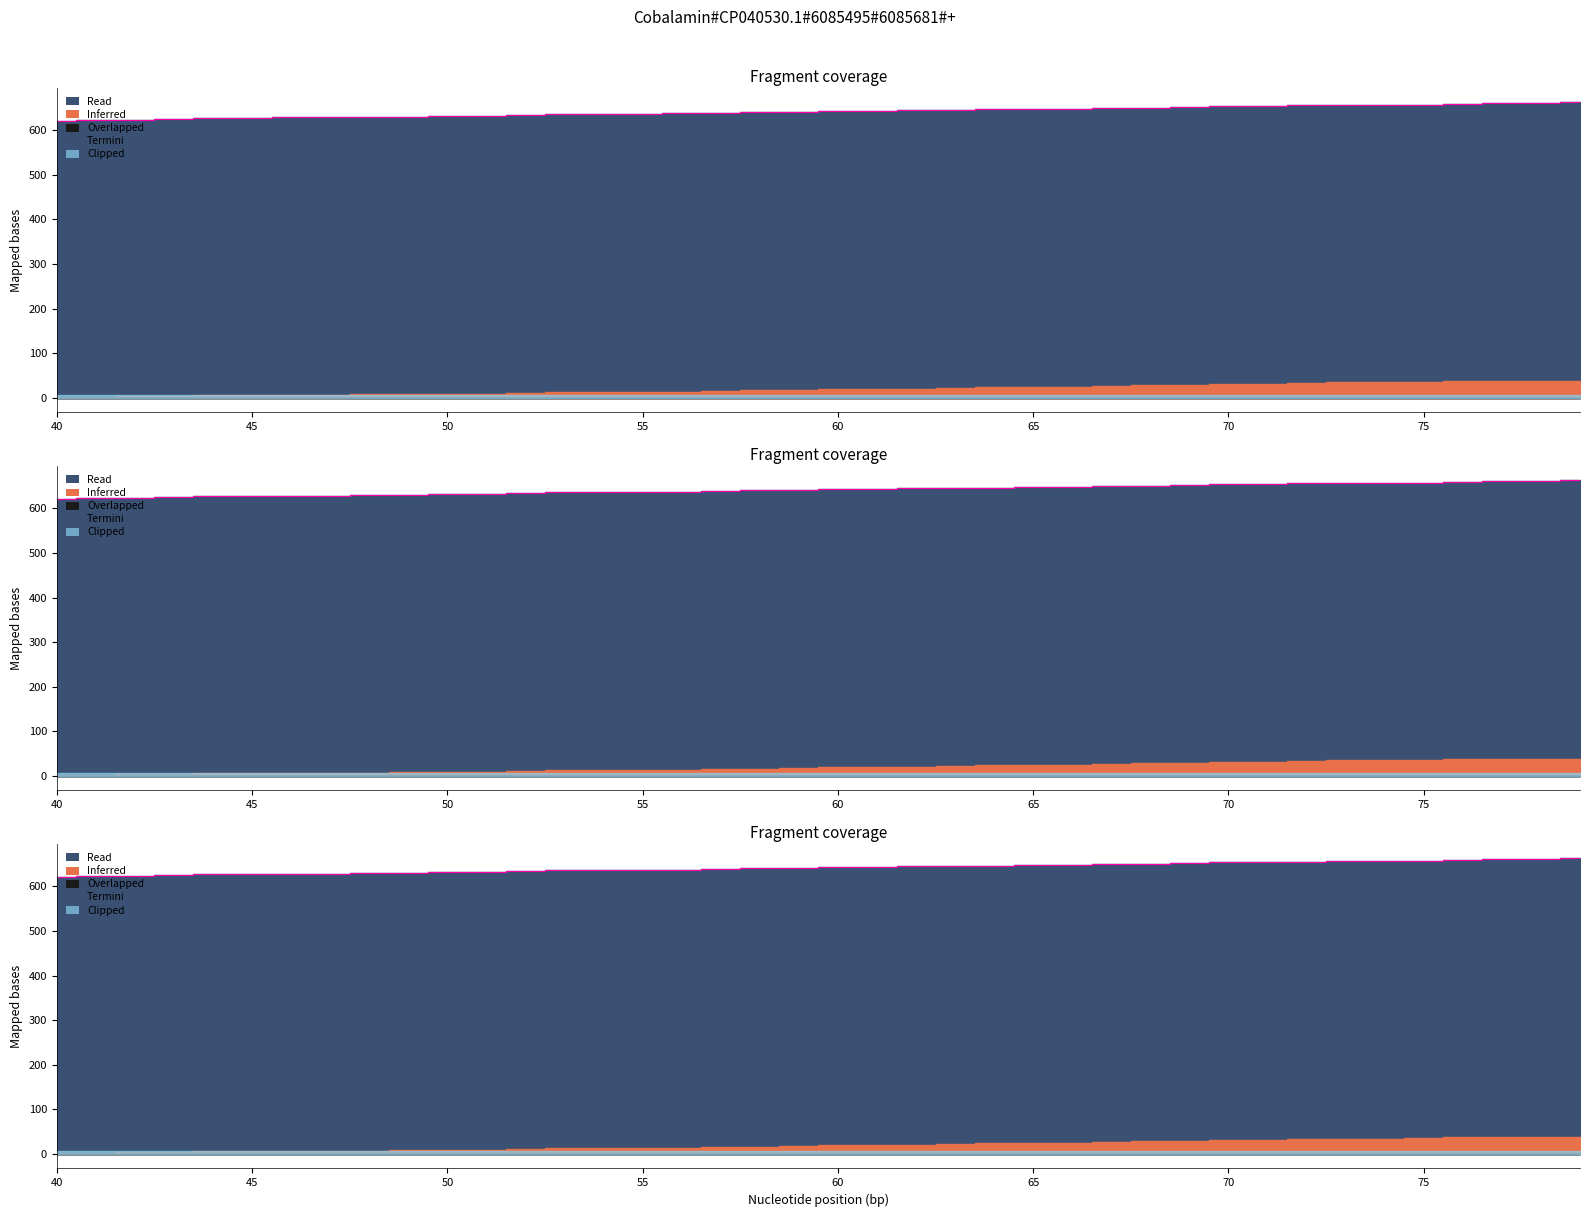

The chart shows a value of 627 at 60. True or false?

True